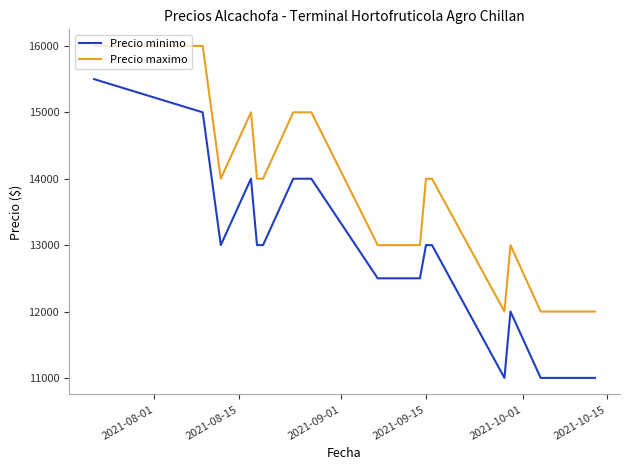

Count the Precio maximo values in the range 13000 to 15000.

11